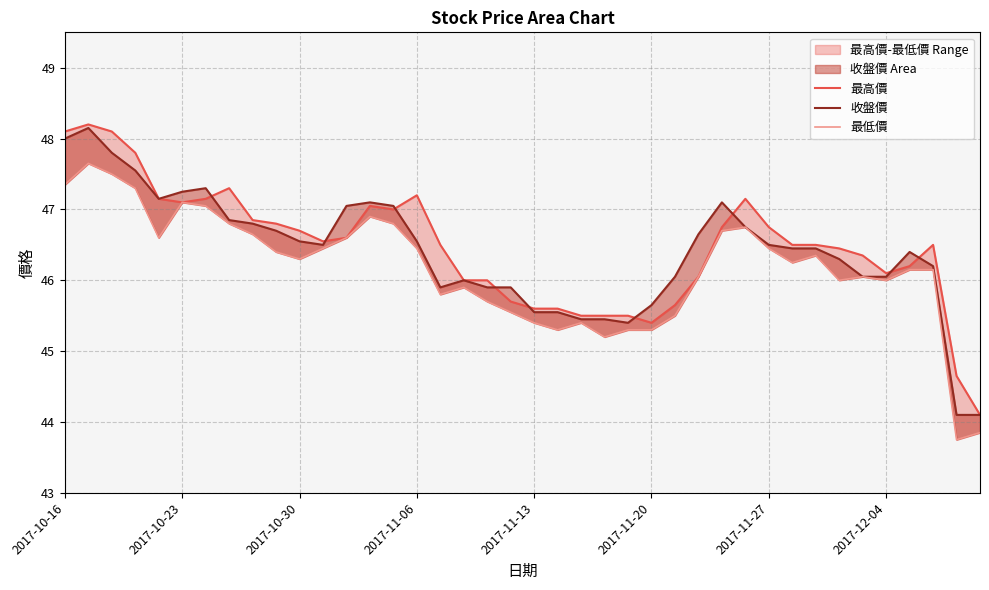

True or false: 最低價 and 收盤價 intersect in this chart.

False